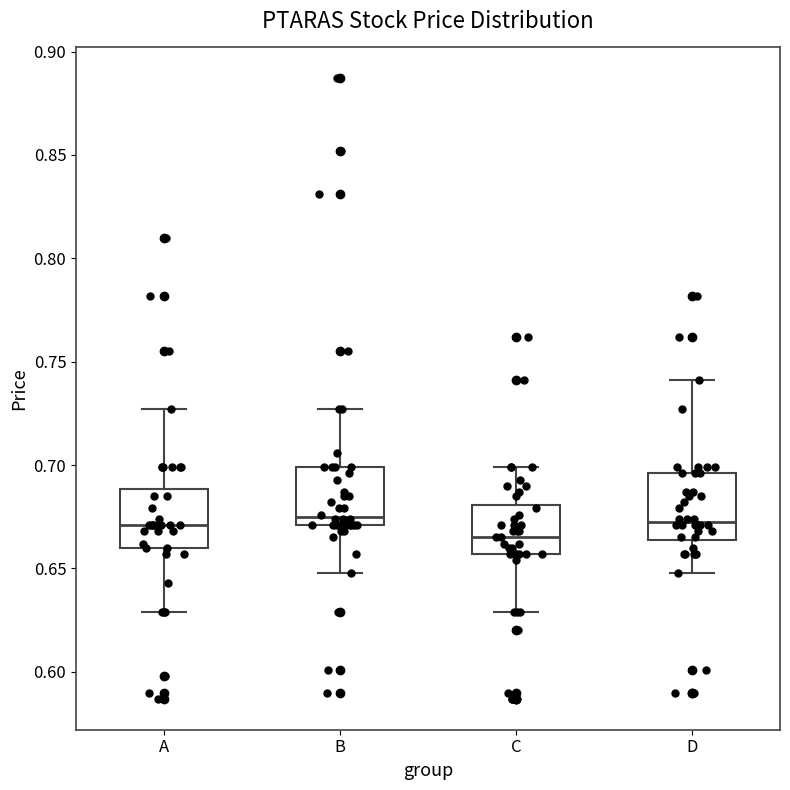

Where is the lower edge of the box for A on the y-axis? The values are not printed on the chart, so give them approximately, as read against the axis.

0.660